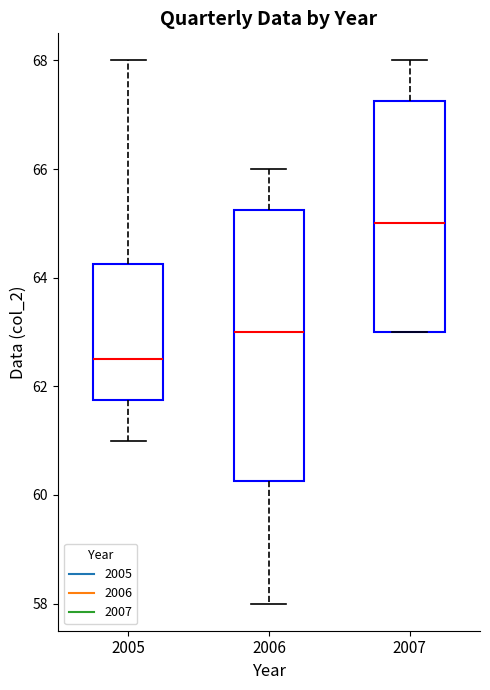

Reading left to right, transcribe this box plot: for each box, give where its median line is, the range the box spans, and where its two whiskers end, as read against the y-axis. The values are not printed on the chart, so give them approximately, as read against the axis.

2005: median 62.6, box 61.8 to 64.2, whiskers 61.0 to 68.0
2006: median 63.0, box 60.2 to 65.2, whiskers 58.0 to 66.0
2007: median 65.0, box 63.0 to 67.2, whiskers 63.0 to 68.0